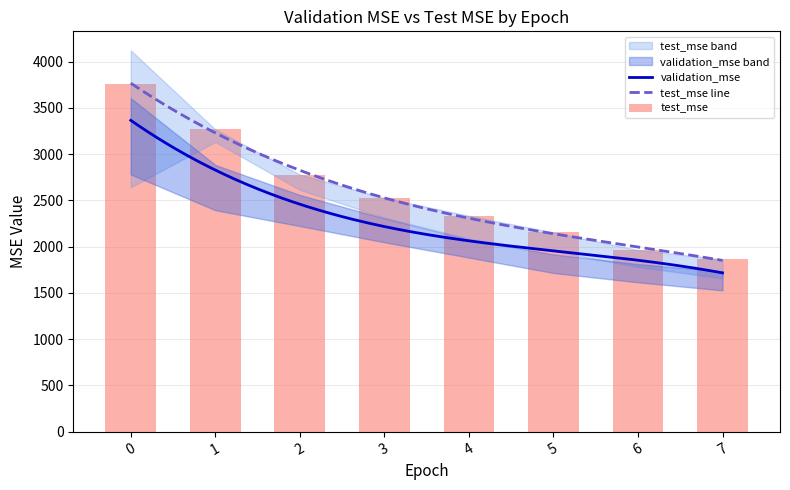

How many data points in validation_mse_upper are less than 2306?

4